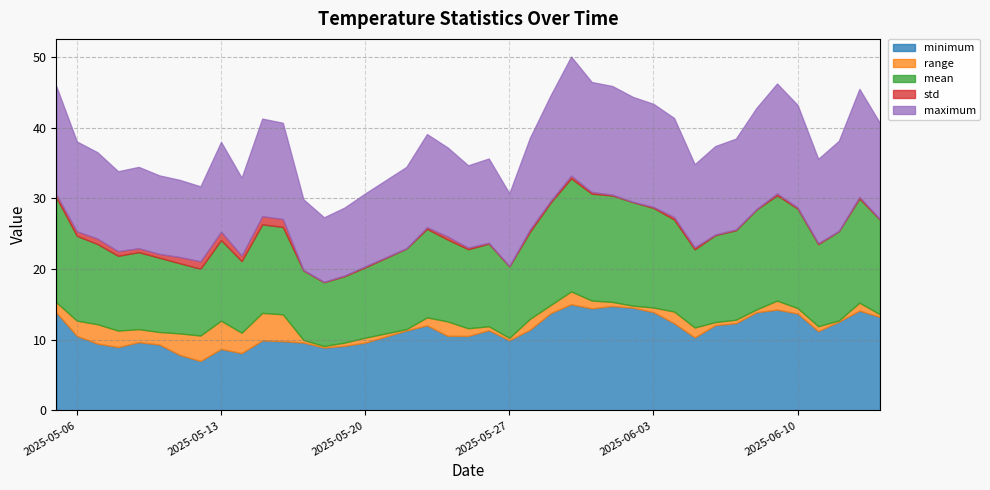

What is the difference between the maximum and second lowest values in the mean series?

6.6